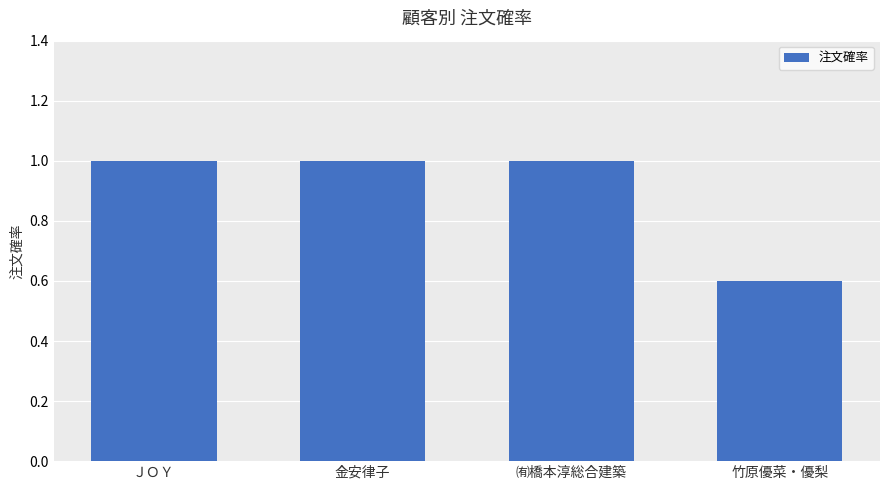

Between 金安律子 and 竹原優菜・優梨, which is larger?

金安律子